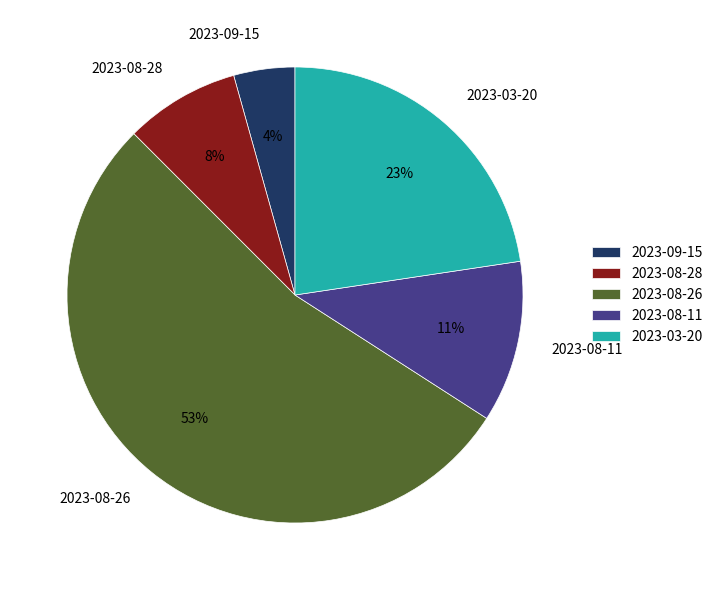

Which has a higher value, 2023-09-15 or 2023-08-28?

2023-08-28